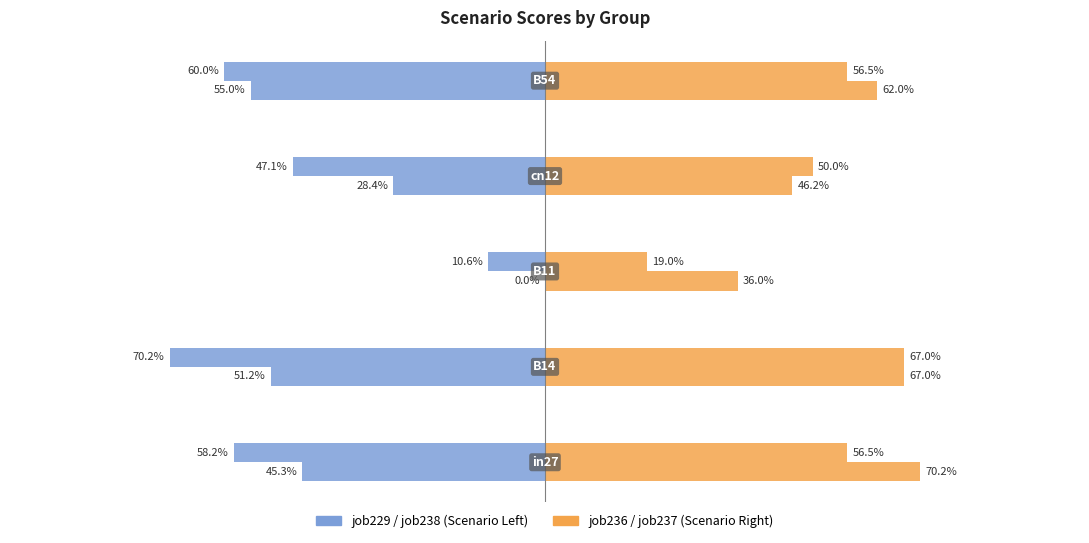

How many groups of bars are there?

5